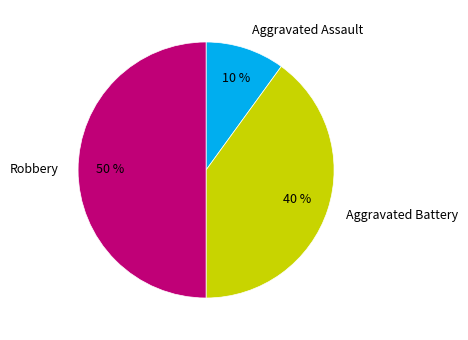

Does Aggravated Battery represent more than half of the total?

No